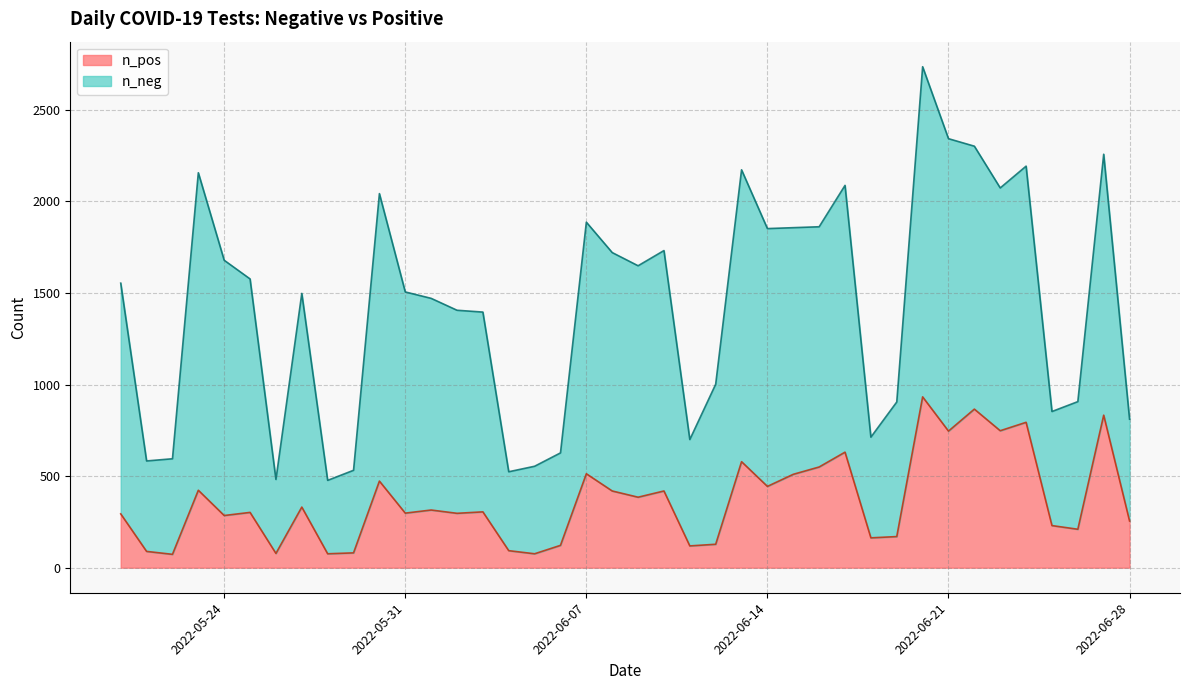

What is the maximum value for n_pos?

933